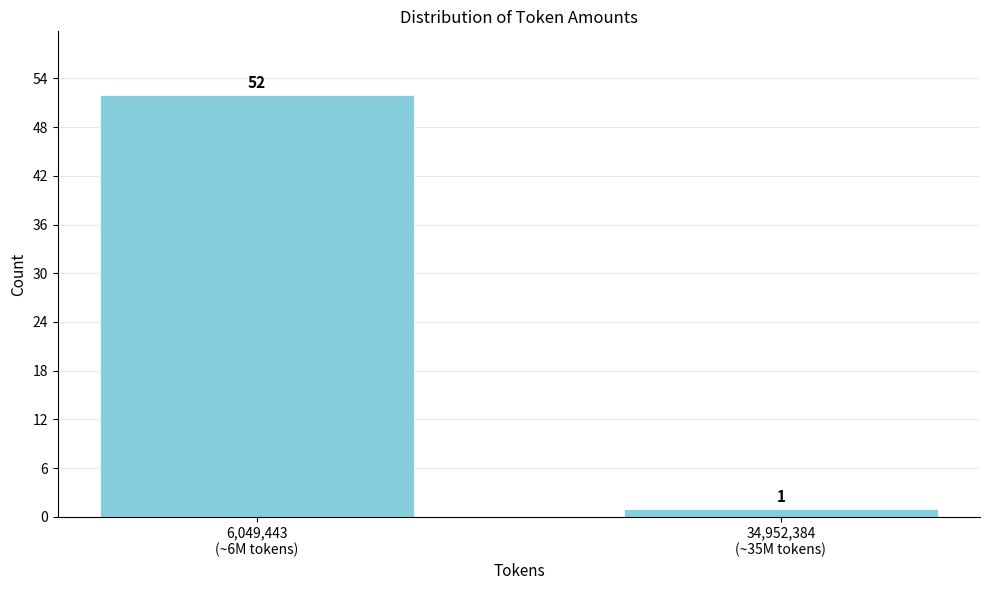

Reading right to left, transcribe all the data shown in this chart.

1	52